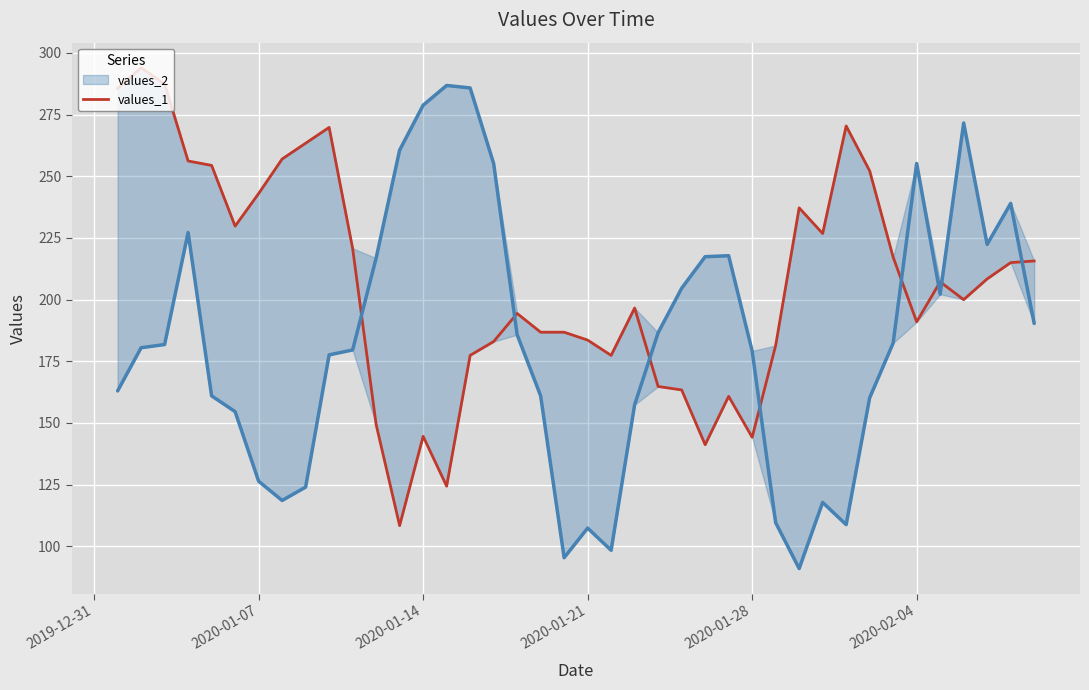

What is the sum of all values?

8271.1